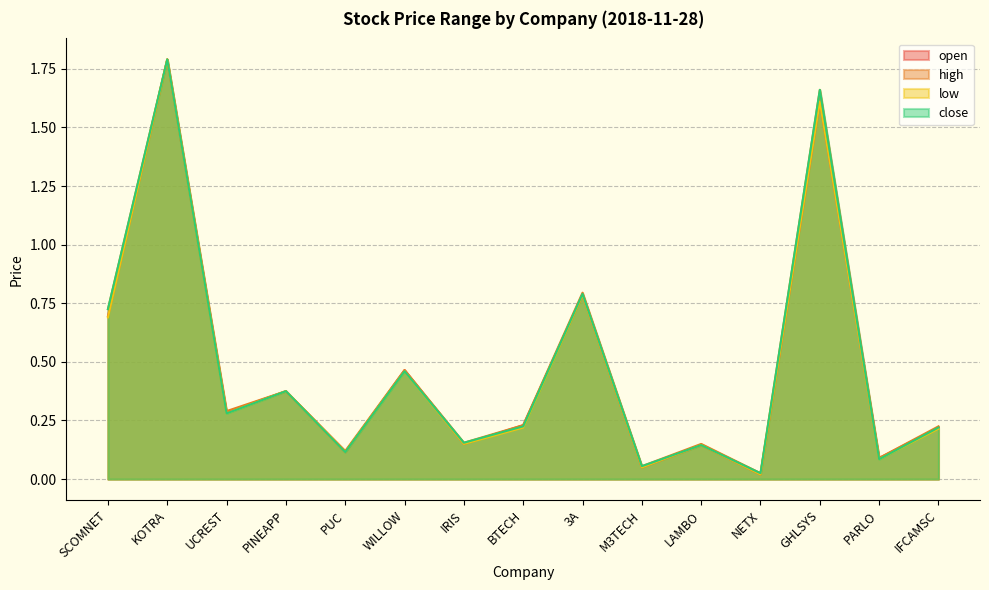

What are all the series names shown in the legend?

open, high, low, close